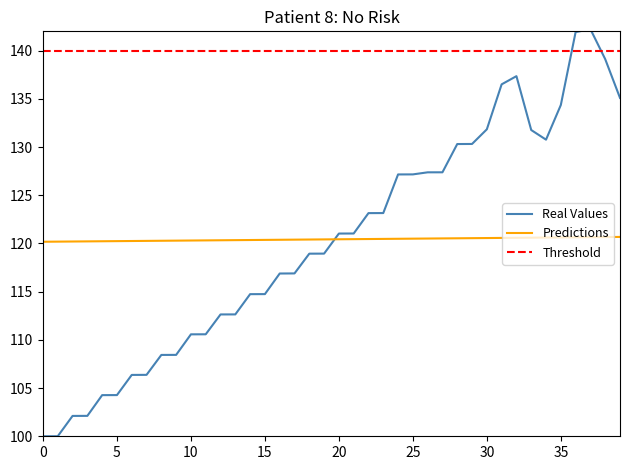

True or false: Real Values has a value of 163.4 at 5.

False